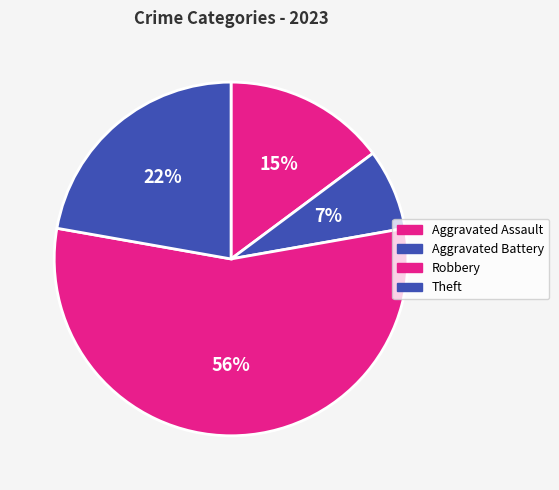

Count the number of slices in the pie.

4